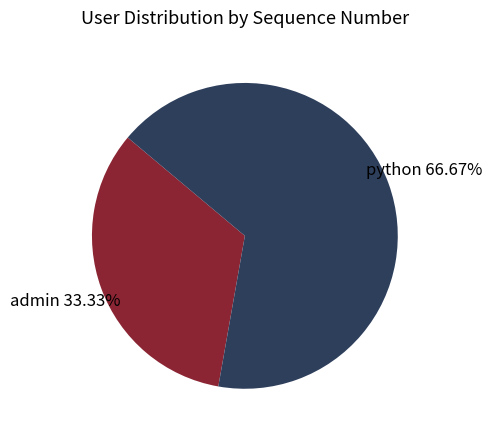

Which slice is the smallest?

admin